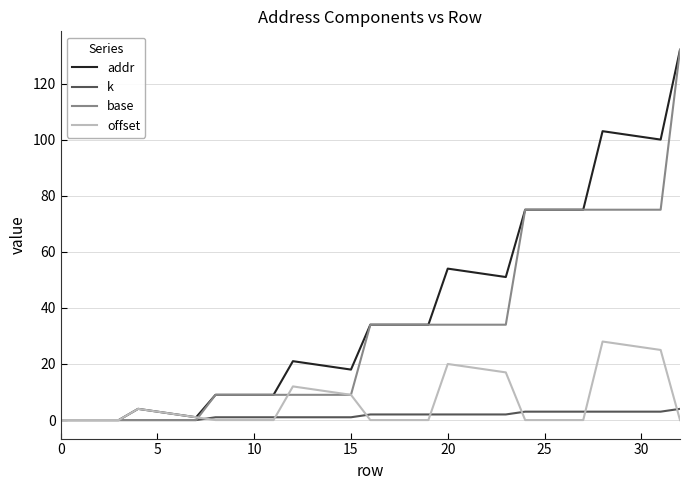

Which series has the largest total across all categories?

addr